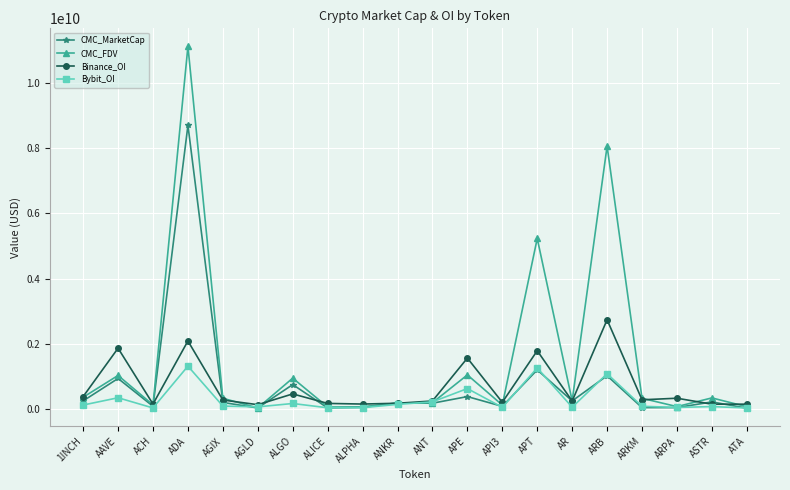

What is the difference between the Binance_OI values at ARB and ALPHA?

2583604500.0